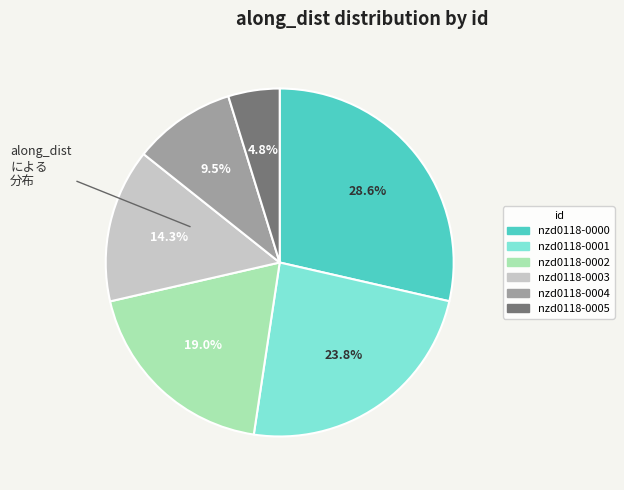

Is there a majority slice in this chart?

No